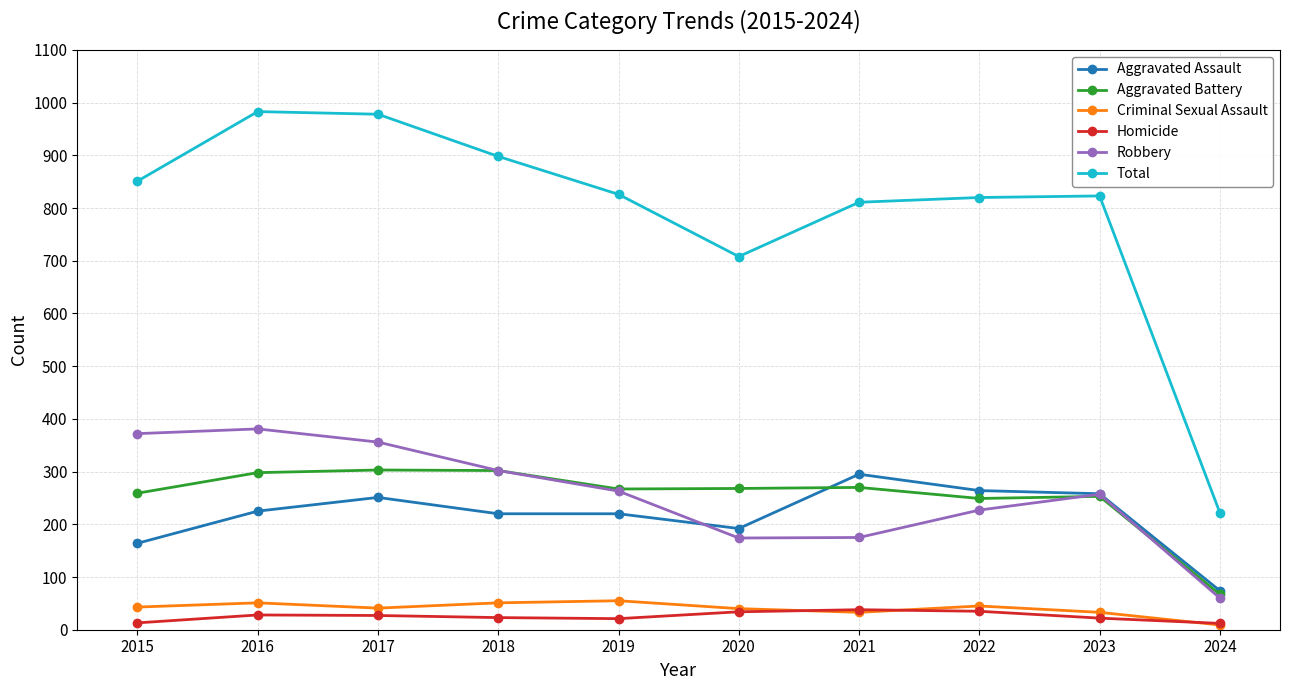

Which series has the widest spread of values?

Total